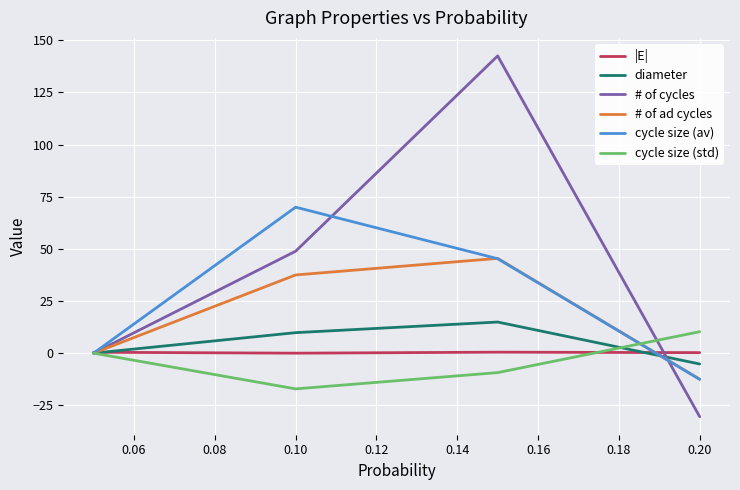

Does the chart have visible grid lines?

Yes